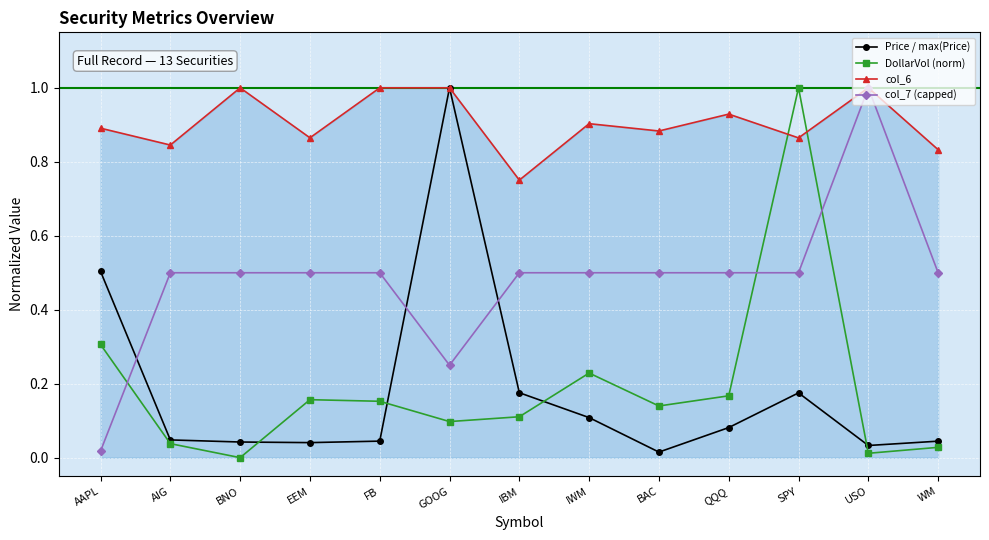

What is the label of the 6th point from the right?

IWM